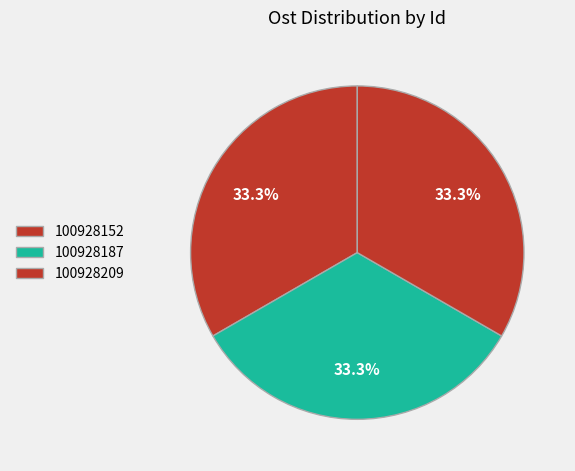

To the nearest percent, what percentage of the pie is 100928209?

33%